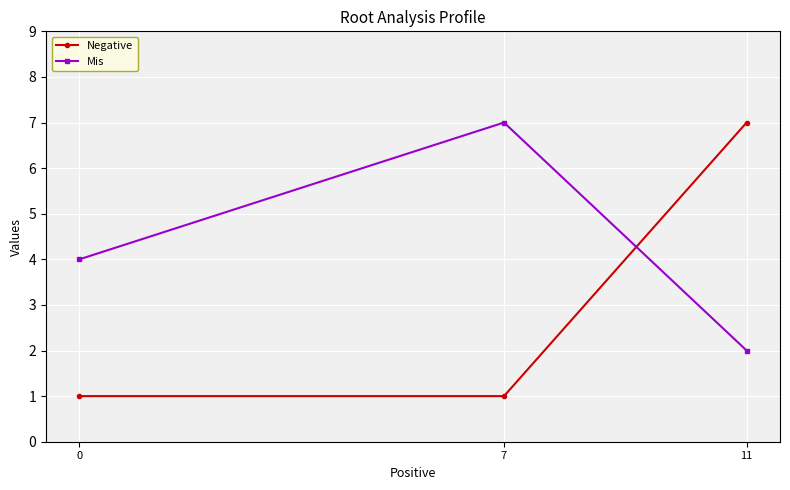

What is the value of the Negative point at the 3rd from the left?

7